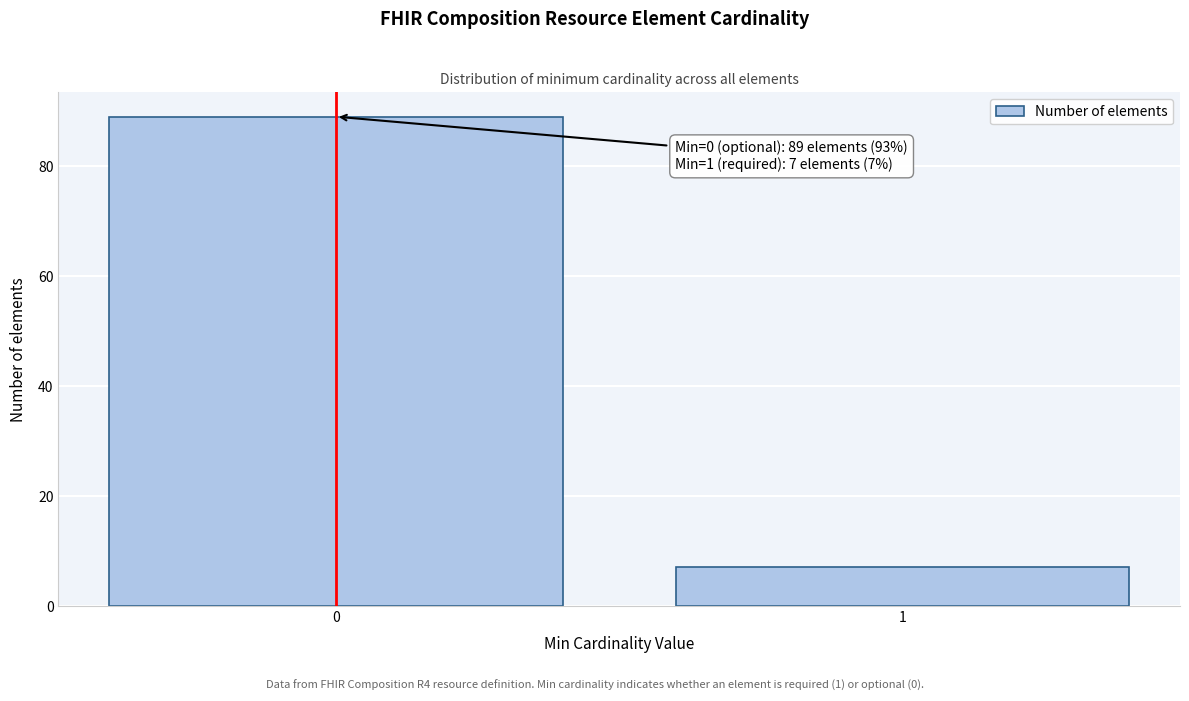

Reading right to left, extract all data points from this chart.

1=7	0=89